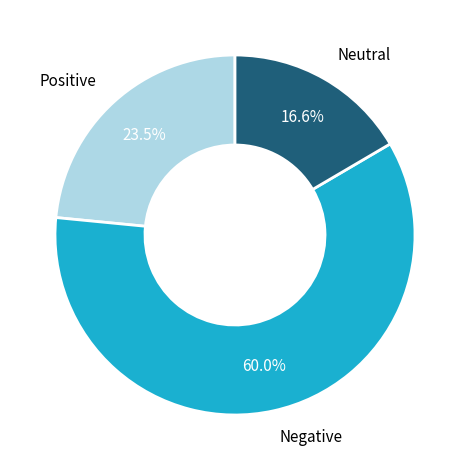

Is there any slice that represents more than half of the pie?

Yes